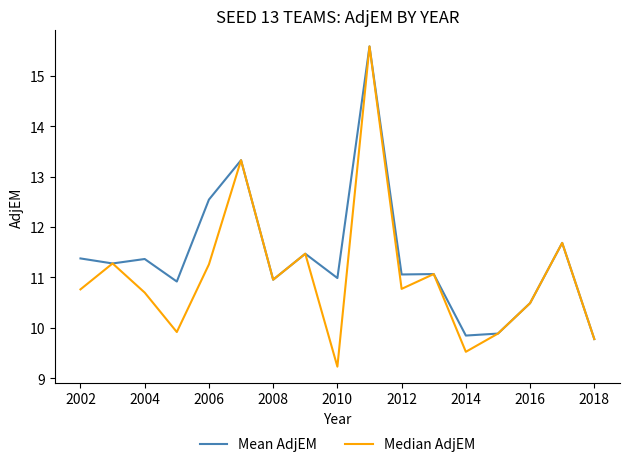

Which series has the largest range (max minus min)?

Median AdjEM